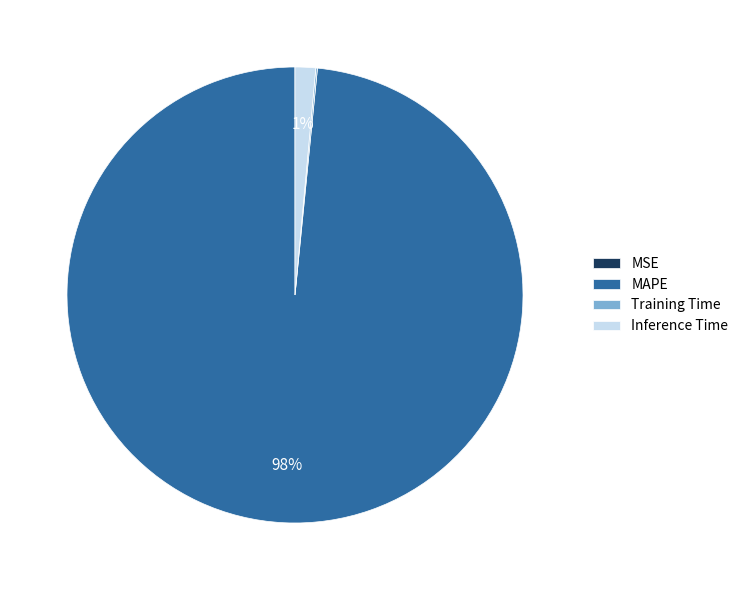

Is it true that MAPE is 98% of the pie?

True